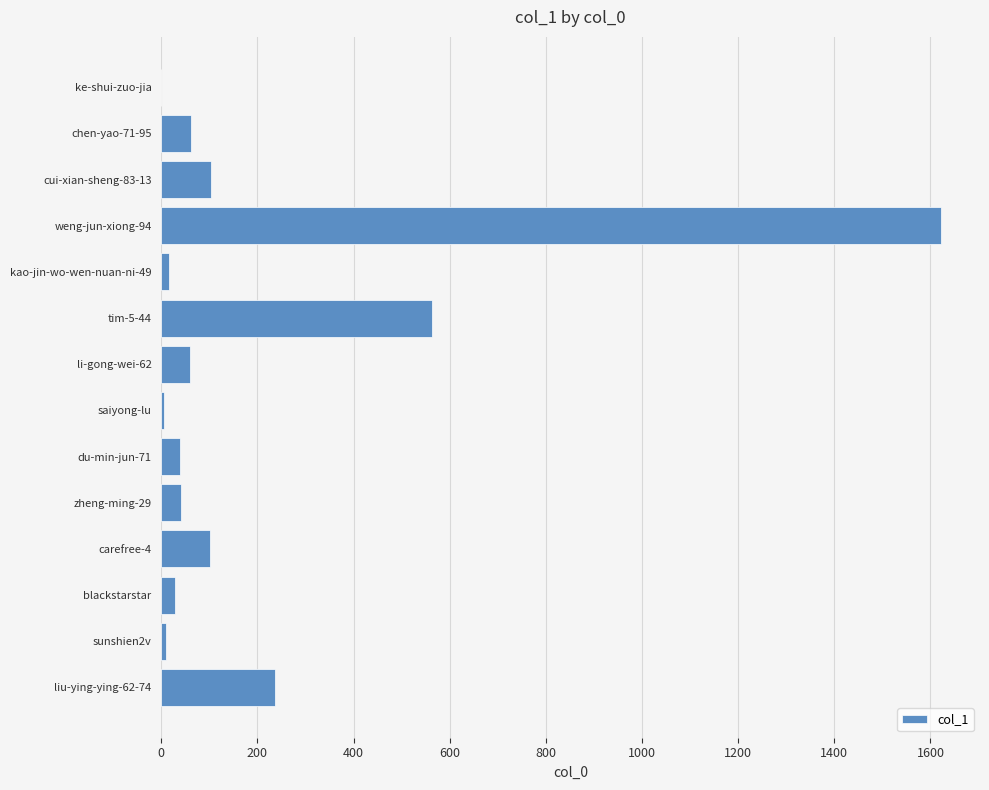

What is the sum of the values at chen-yao-71-95 and ke-shui-zuo-jia?

62